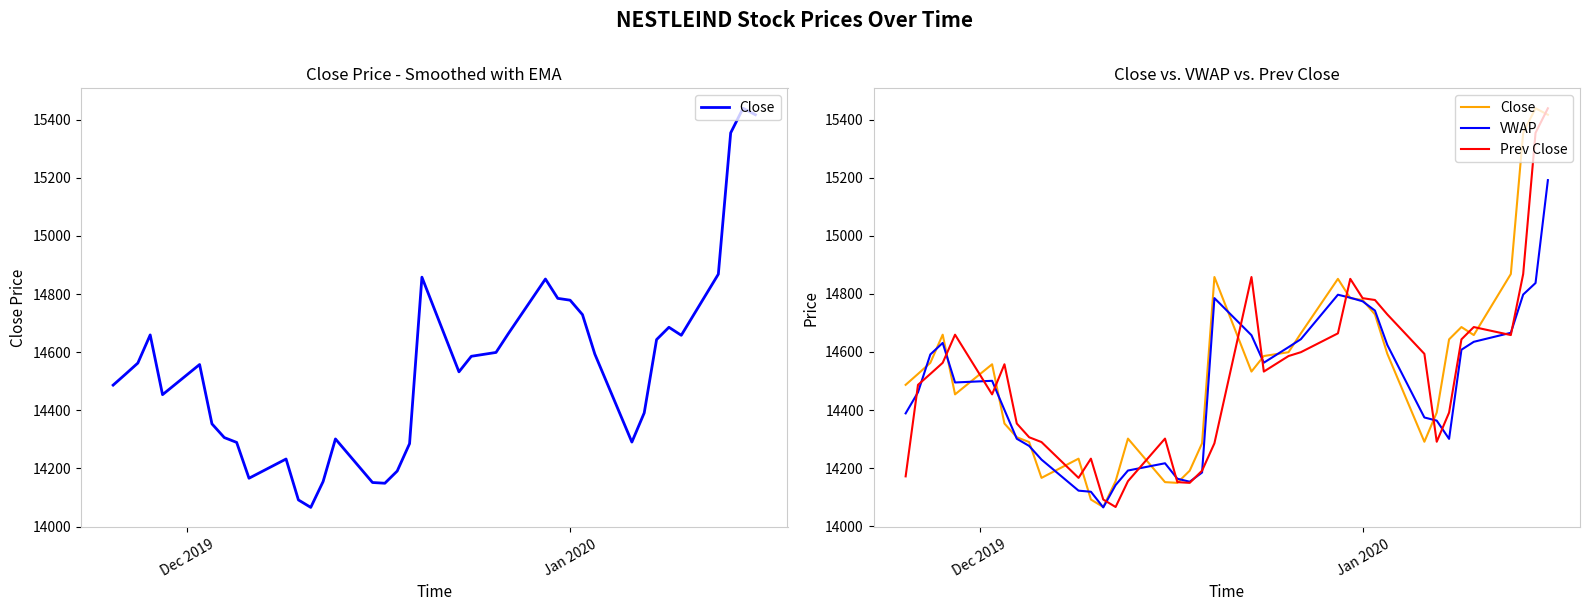

What is the highest value of the Close series?

15439.5